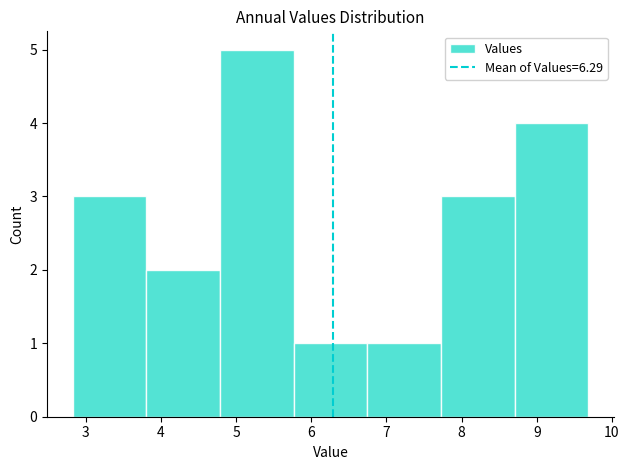

Over which range of the x-axis is the bar tallest?

4.8 to 5.8